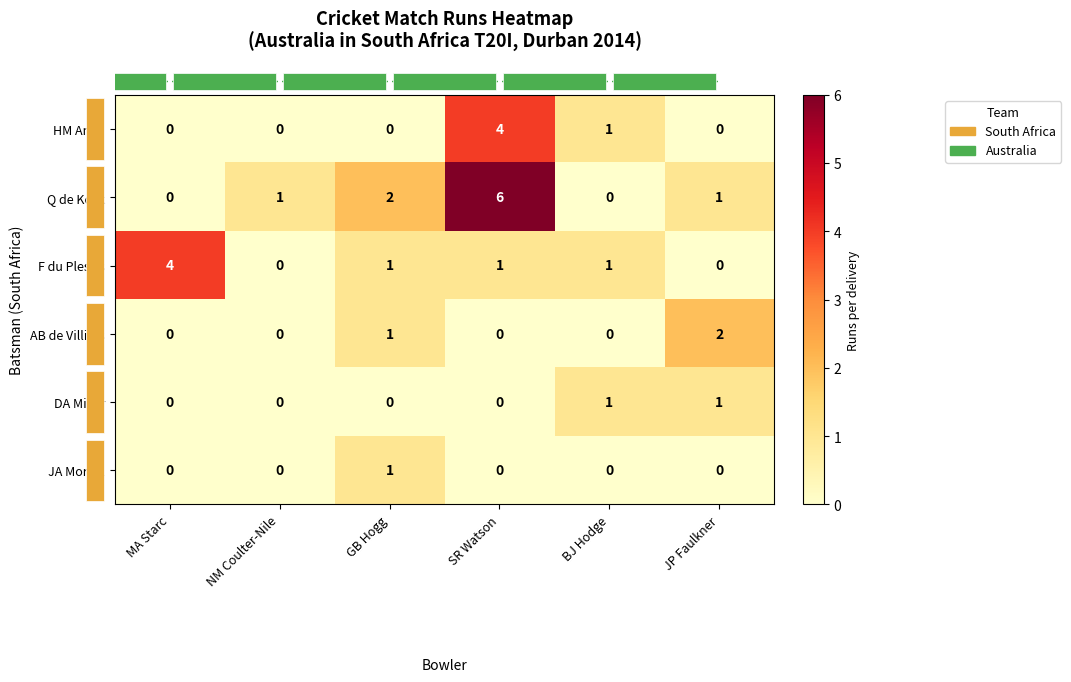

Which series has the largest range (max minus min)?

Q de Kock